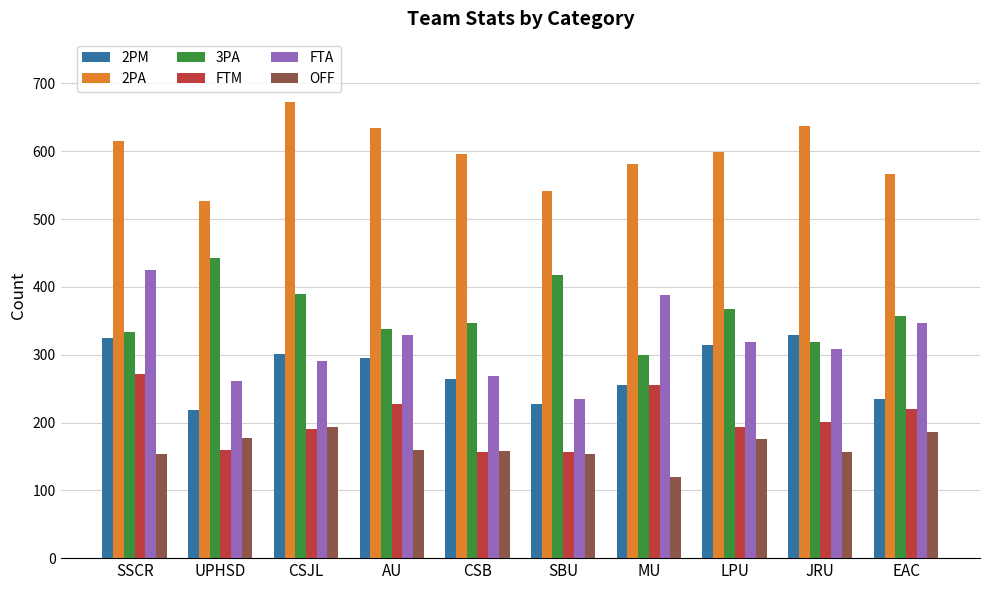

What is the label of the 6th bar from the left?

SBU